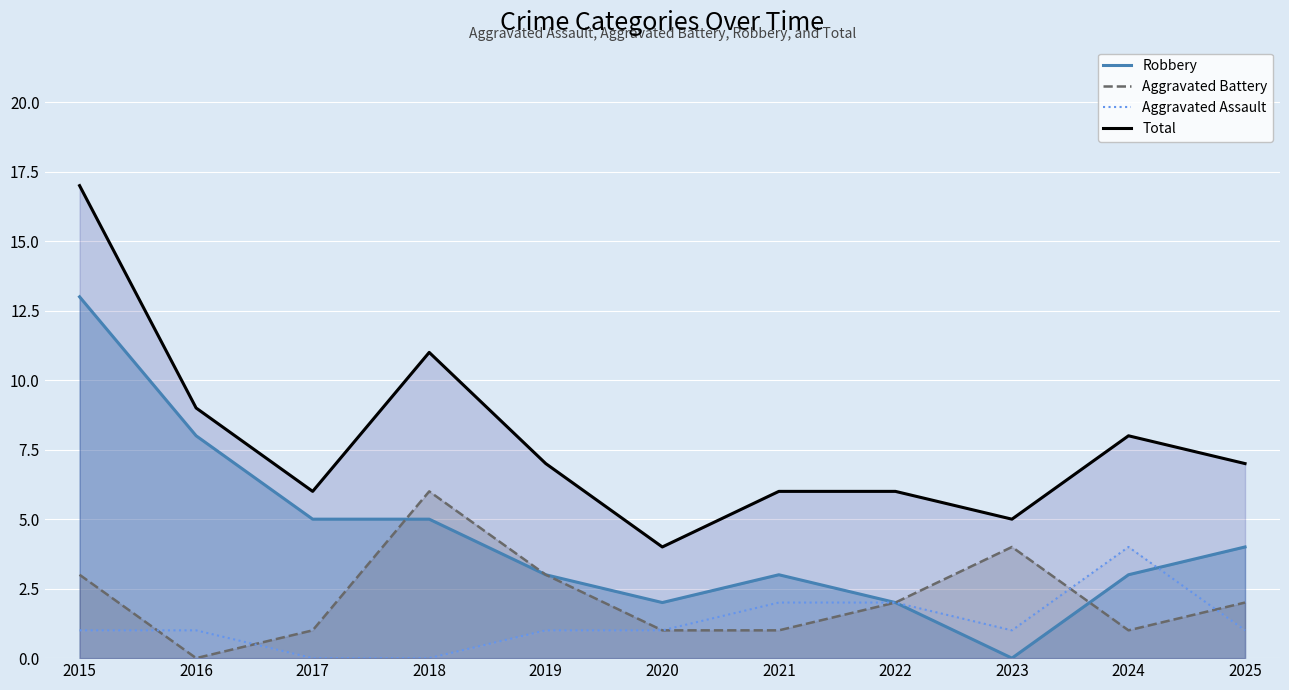

Reading left to right, what are all the values shown in this chart?

Robbery: 2015=13	2016=8	2017=5	2018=5	2019=3	2020=2	2021=3	2022=2	2023=0	2024=3	2025=4
Aggravated Battery: 2015=3	2016=0	2017=1	2018=6	2019=3	2020=1	2021=1	2022=2	2023=4	2024=1	2025=2
Aggravated Assault: 2015=1	2016=1	2017=0	2018=0	2019=1	2020=1	2021=2	2022=2	2023=1	2024=4	2025=1
Total: 2015=17	2016=9	2017=6	2018=11	2019=7	2020=4	2021=6	2022=6	2023=5	2024=8	2025=7